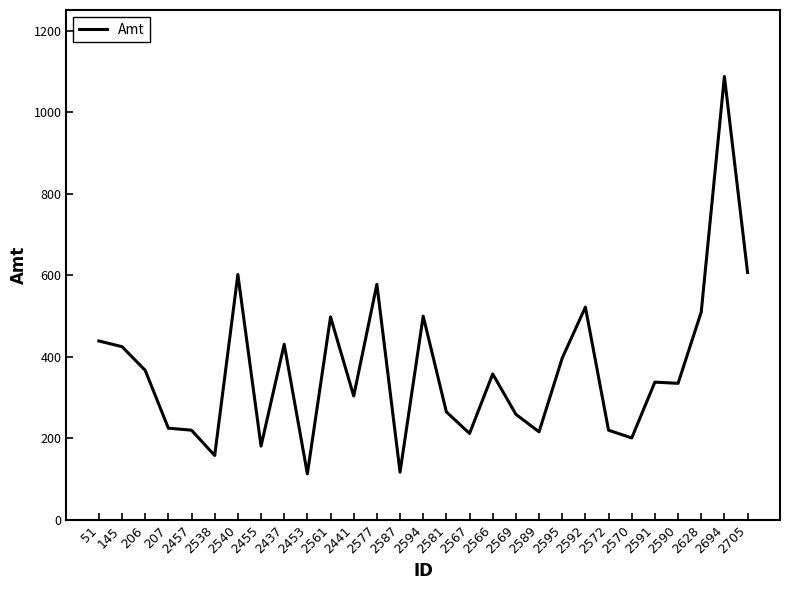

Does the chart have visible grid lines?

No